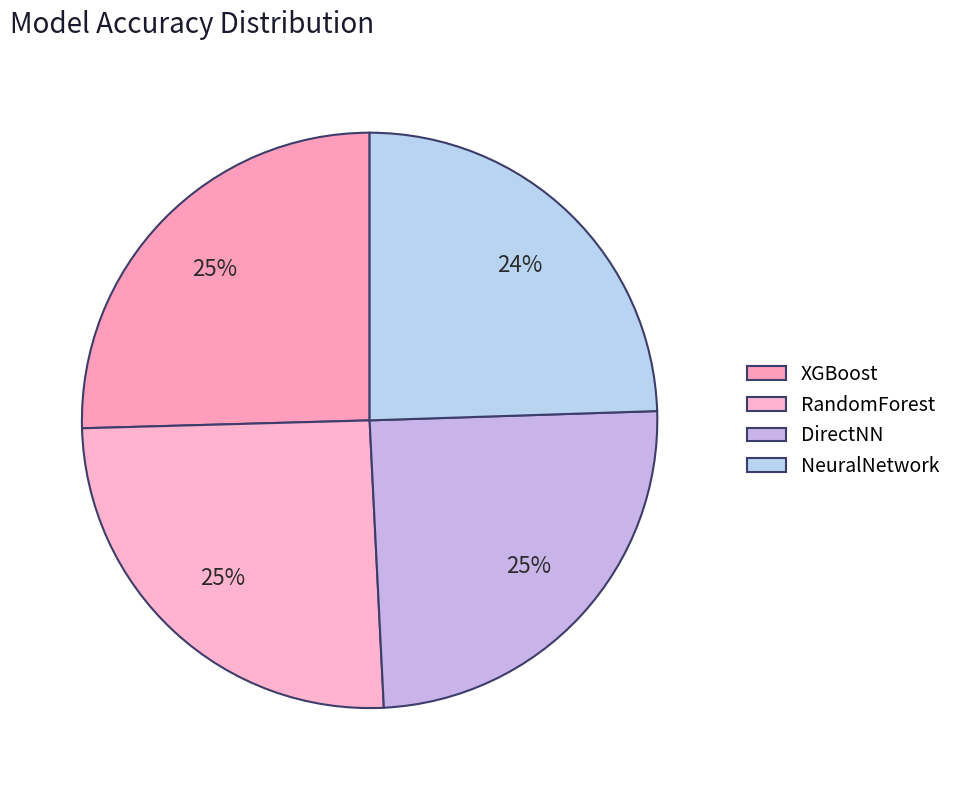

Do RandomForest and DirectNN together represent more than half of the pie?

Yes